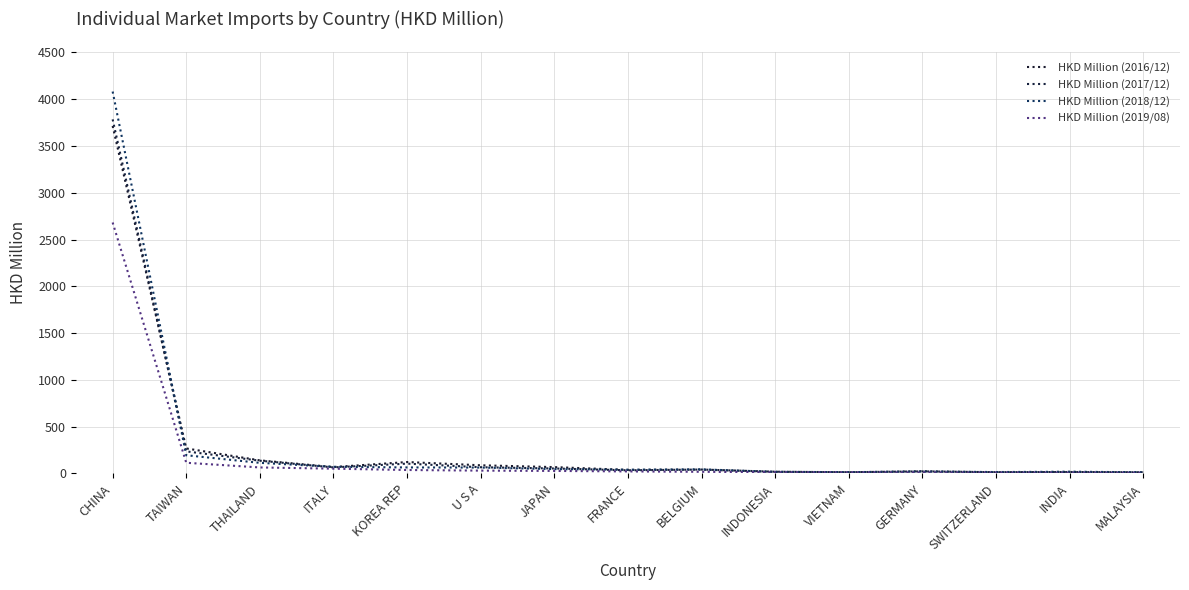

In HKD Million (2018/12), how many points are higher than both neighbors (excluding endpoints)?

3